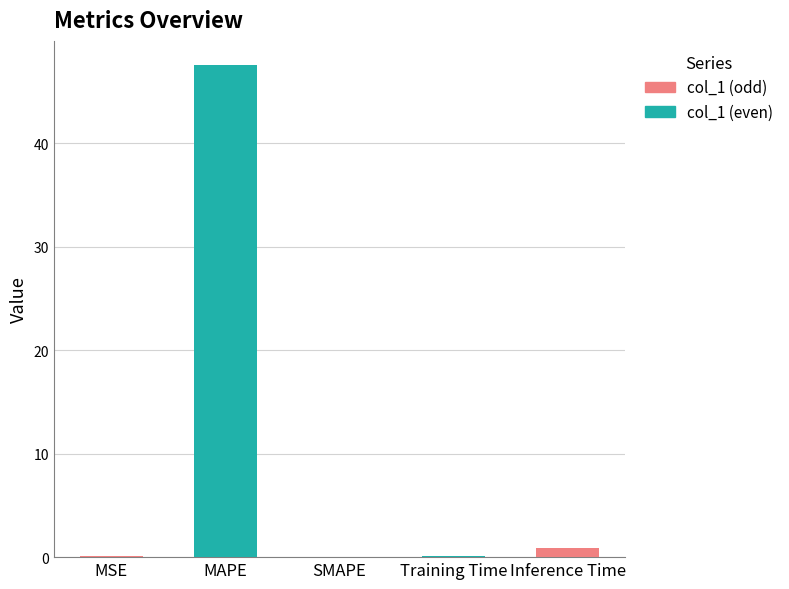

What is the average value?

9.7